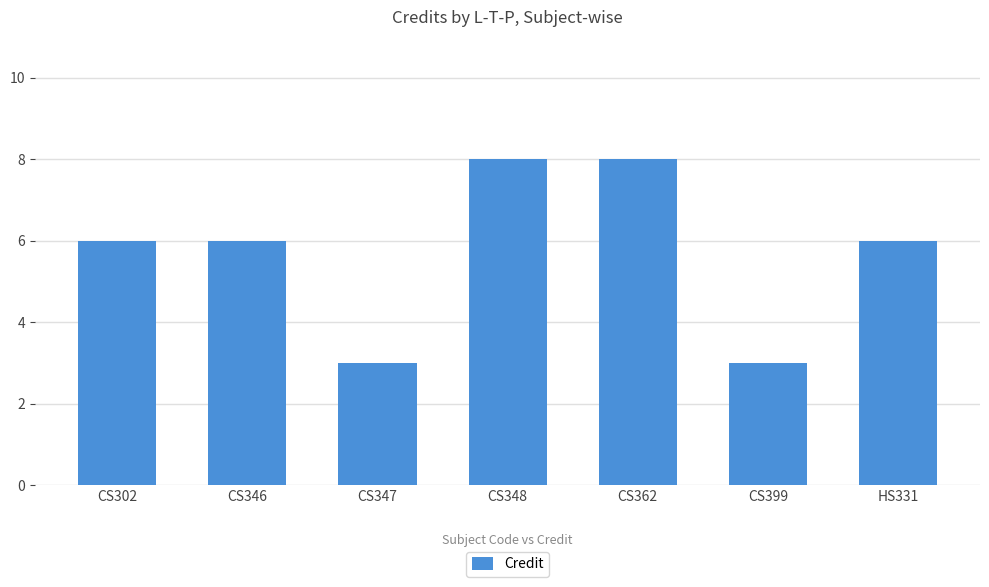

What is the value of the 5th bar from the left?

8